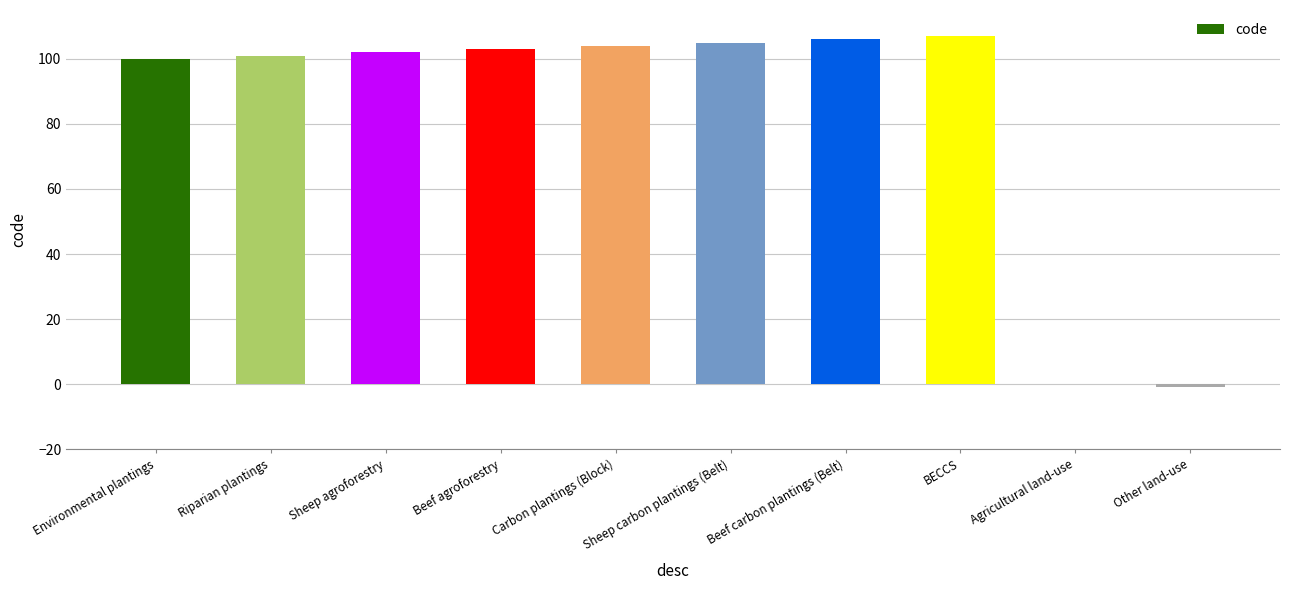

Is it true that the value at Sheep carbon plantings (Belt) is 159?

False